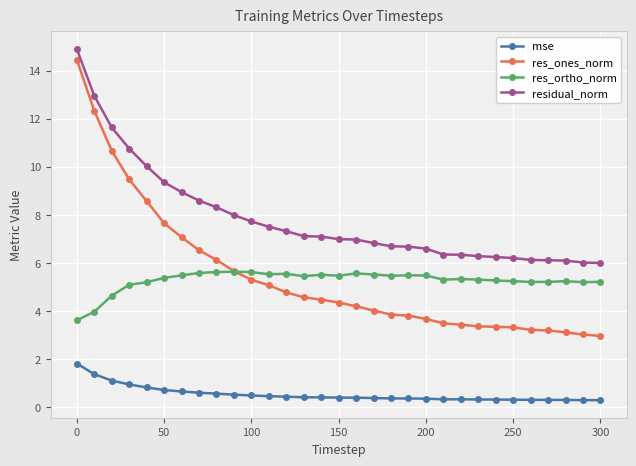

Which series has the largest total across all categories?

residual_norm